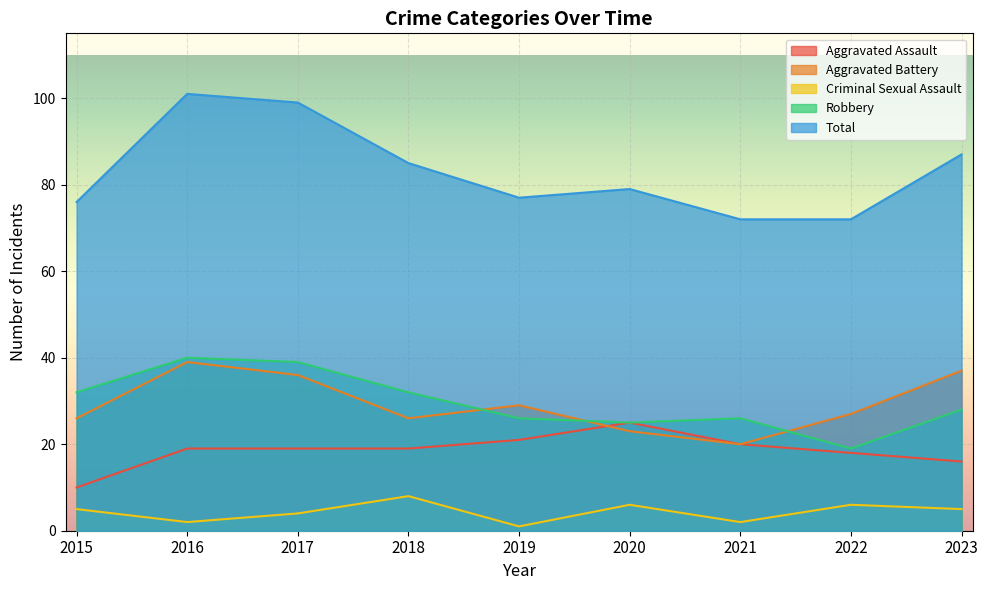

At which label does Robbery first exceed 28?

2015